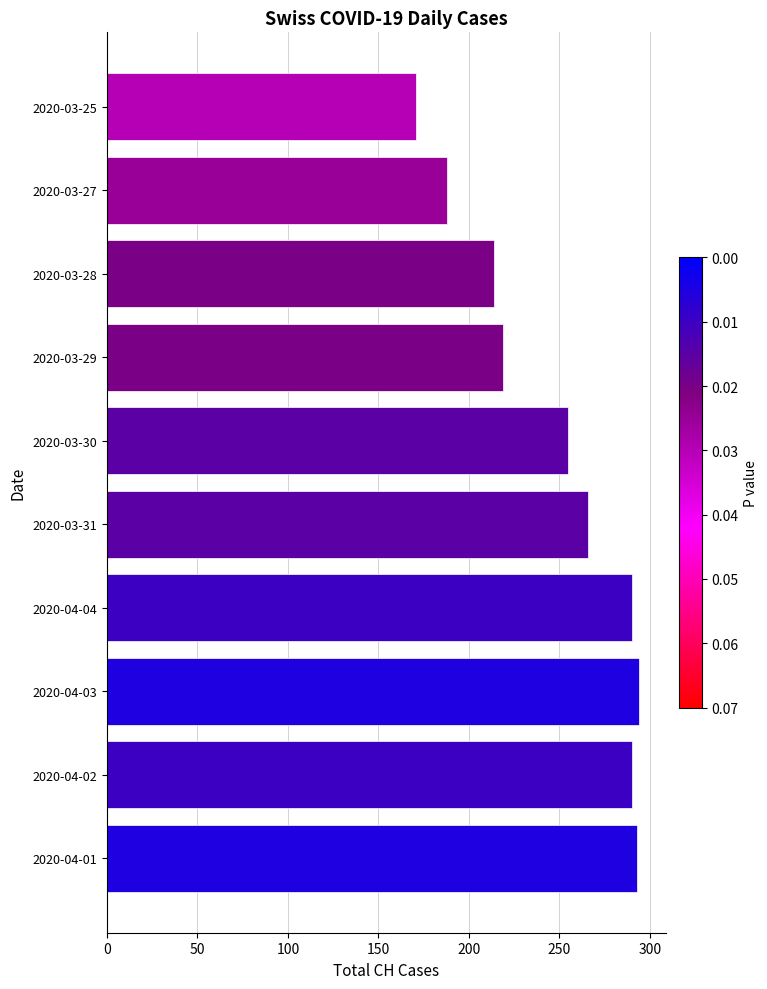

Which category has the lowest value across all series?

2020-03-25